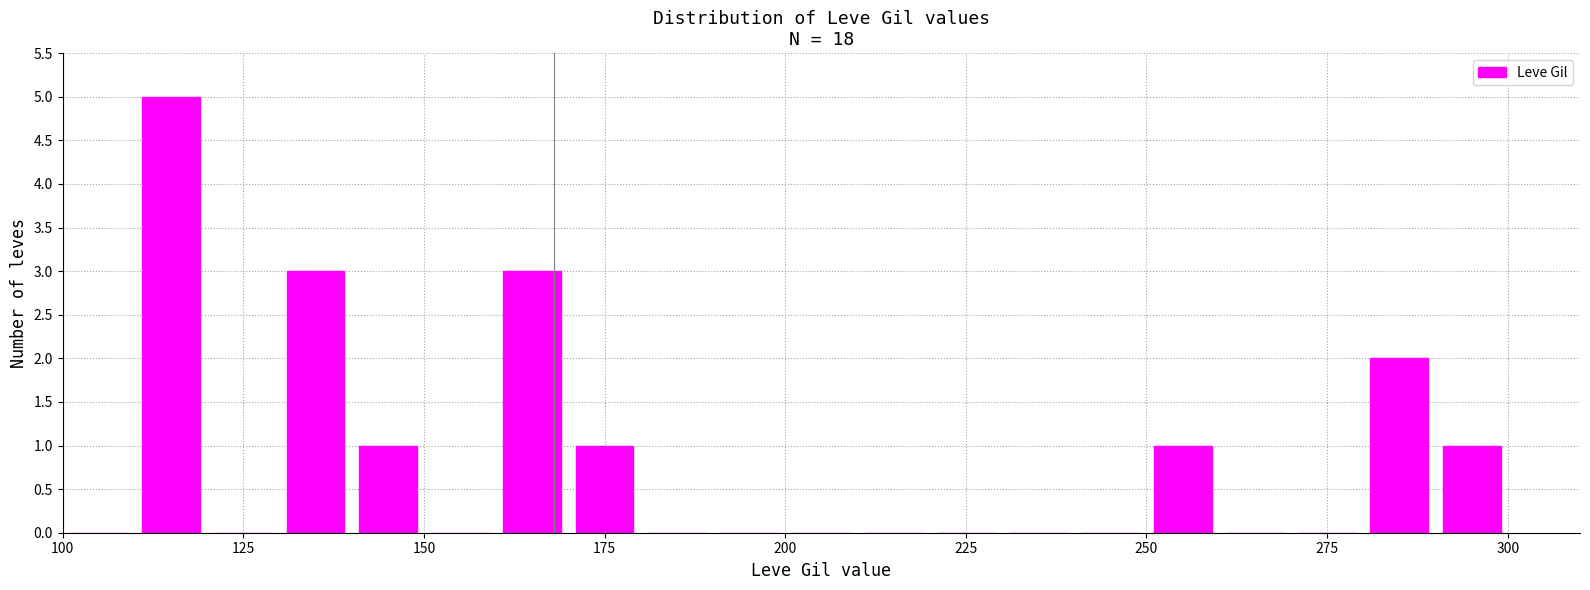

What is the average value?

1